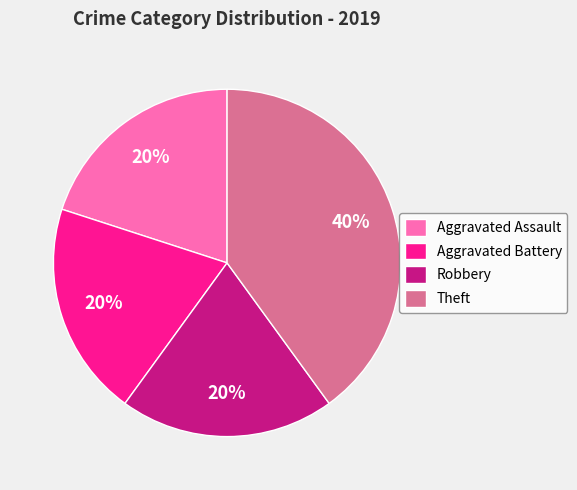

Is there a majority slice in this chart?

No